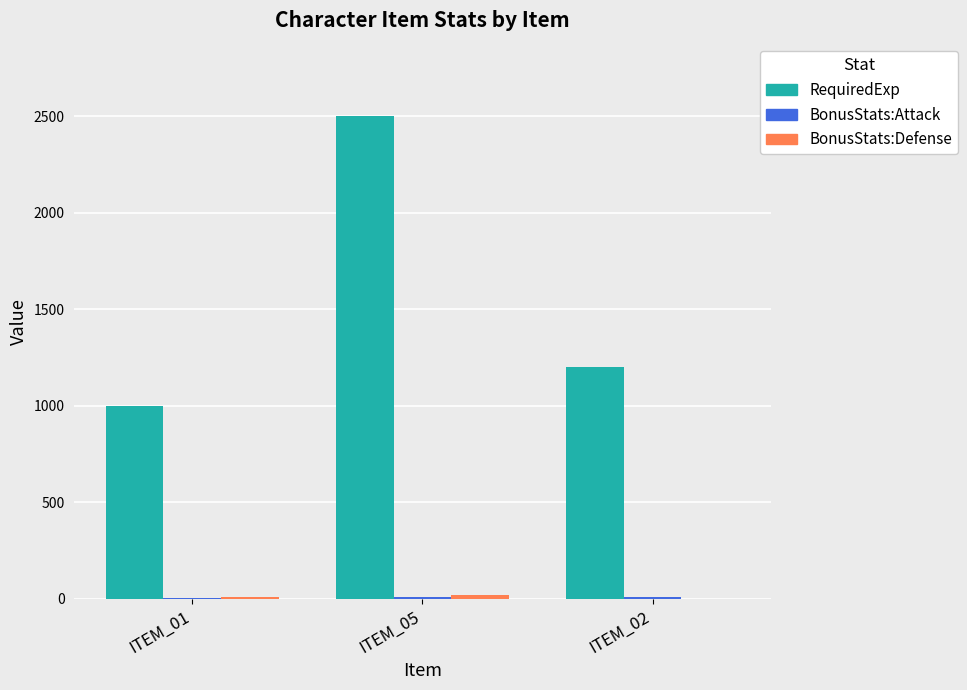

What is the sum of all RequiredExp values?

4700